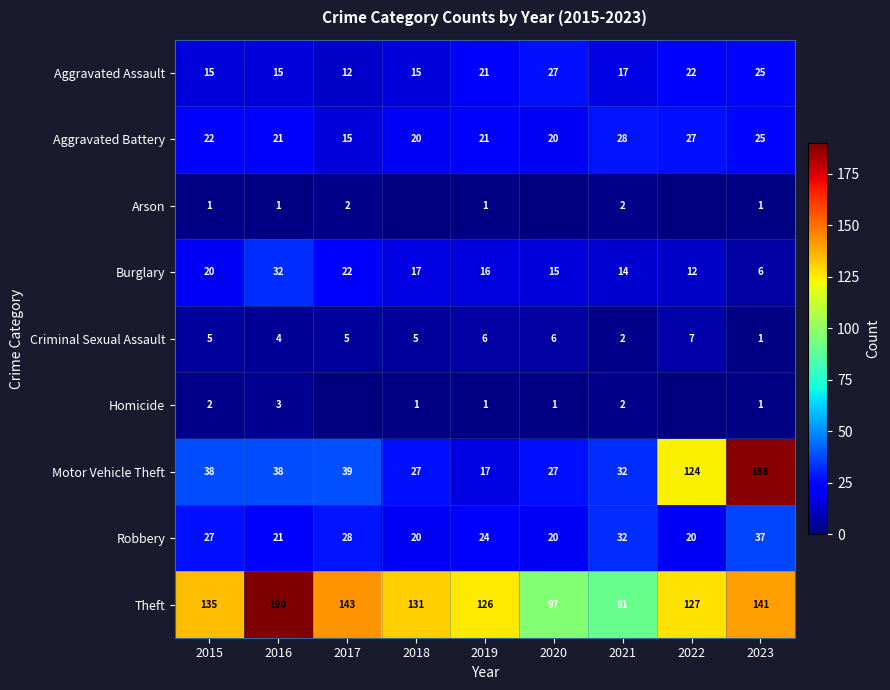

Which series changed the most between 2021 and 2023?

Motor Vehicle Theft